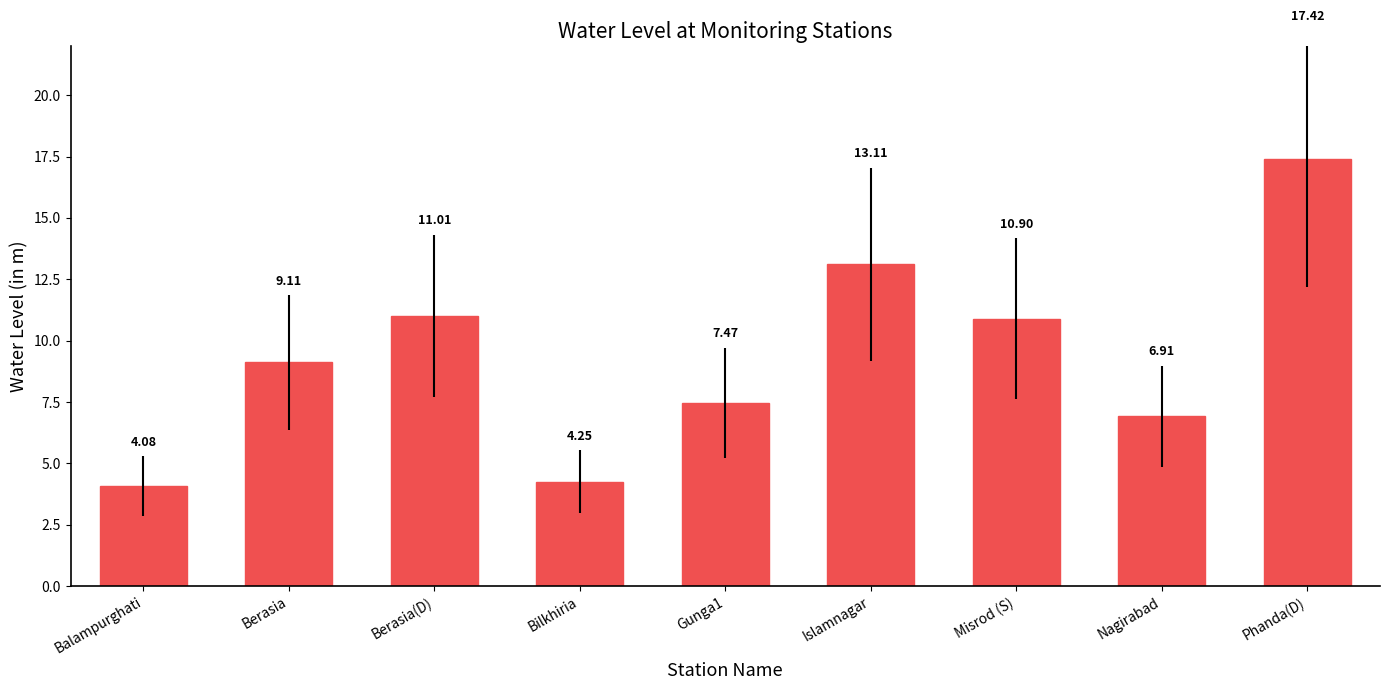

Approximately how many times larger is the value at Misrod (S) compared to Bilkhiria?

2.6